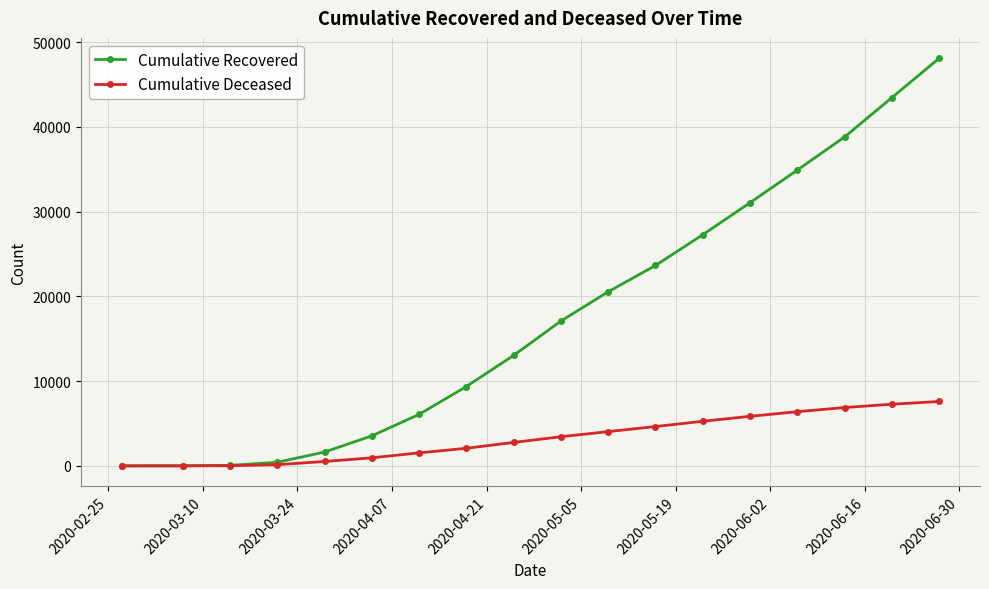

Rank the series by their maximum value, from lowest to highest.

Cumulative Deceased, Cumulative Recovered